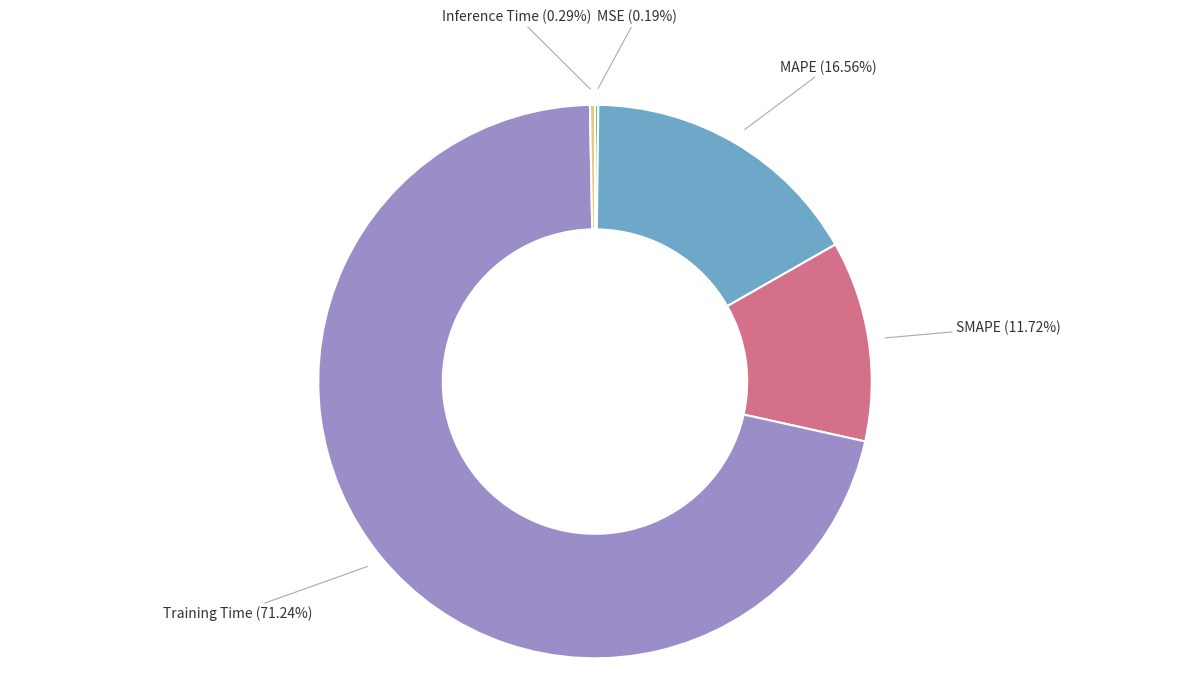

To the nearest percent, what is the difference between the SMAPE and MAPE slice percentages?

5%